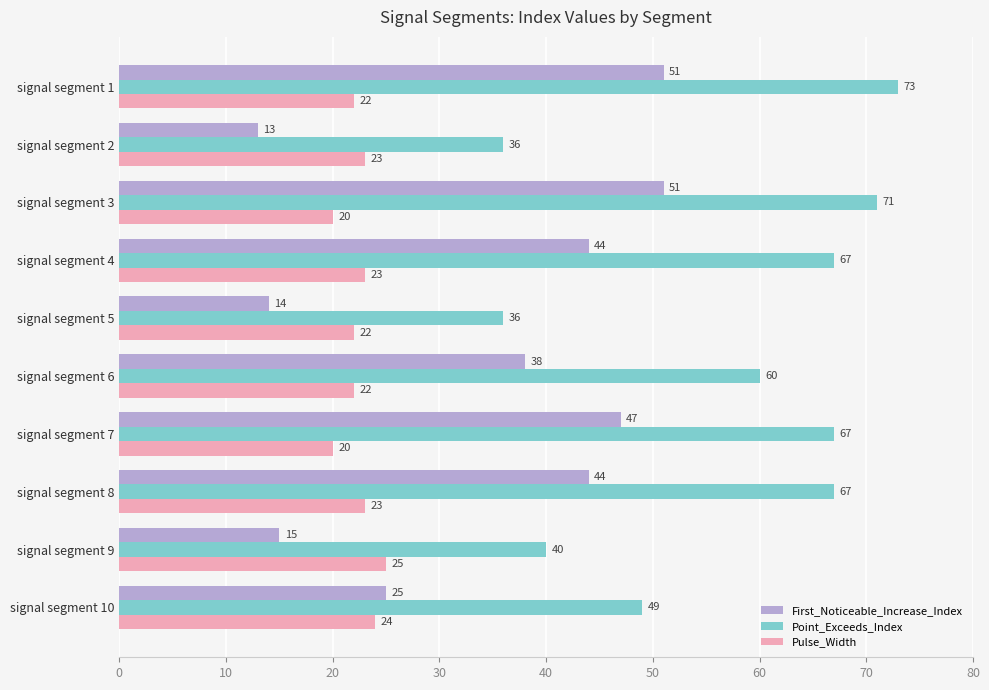

Which series has the largest total across all categories?

Point_Exceeds_Index